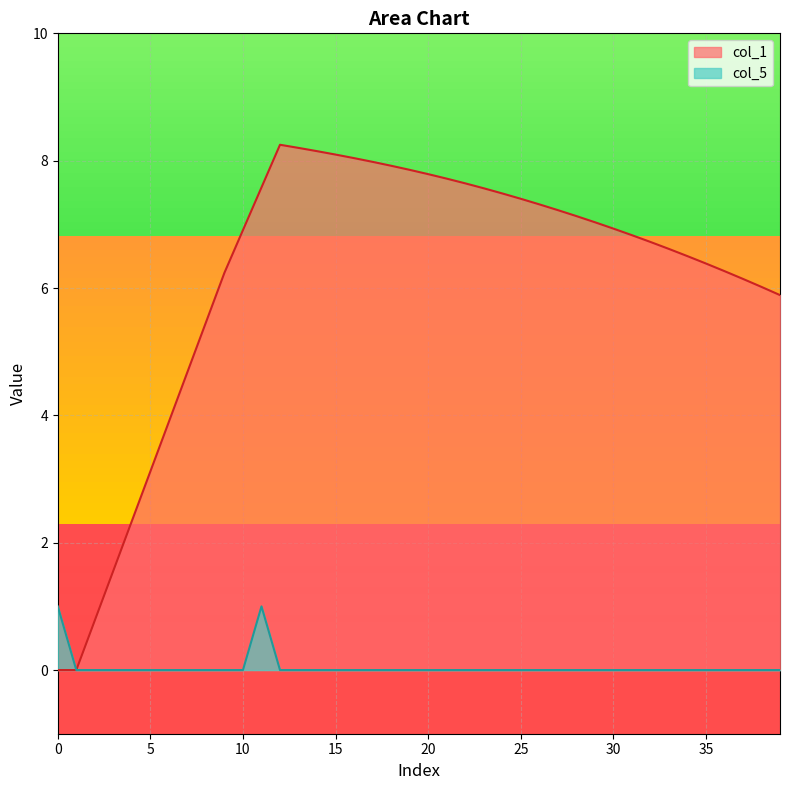

What is the label of the 1st point from the right?

39